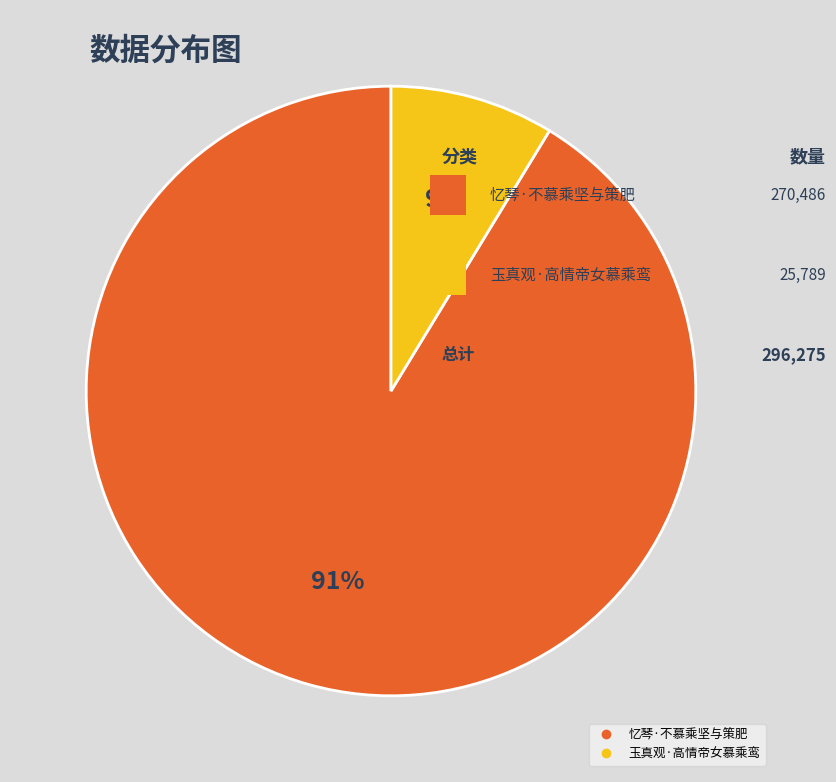

Which has a higher value, 玉真观·高情帝女慕乘鸾 or 忆琴·不慕乘坚与策肥?

忆琴·不慕乘坚与策肥